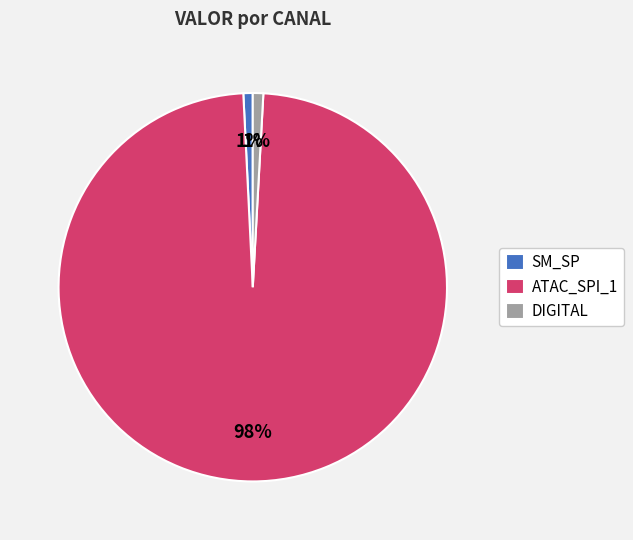

Count the number of slices in the pie.

3